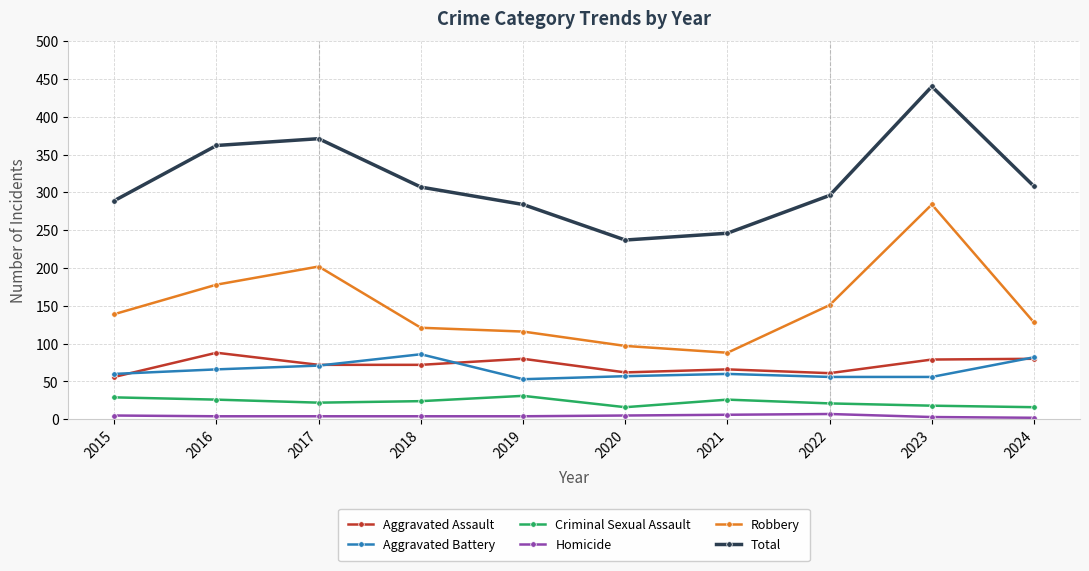

Is it true that Total equals 289 at 2015?

True